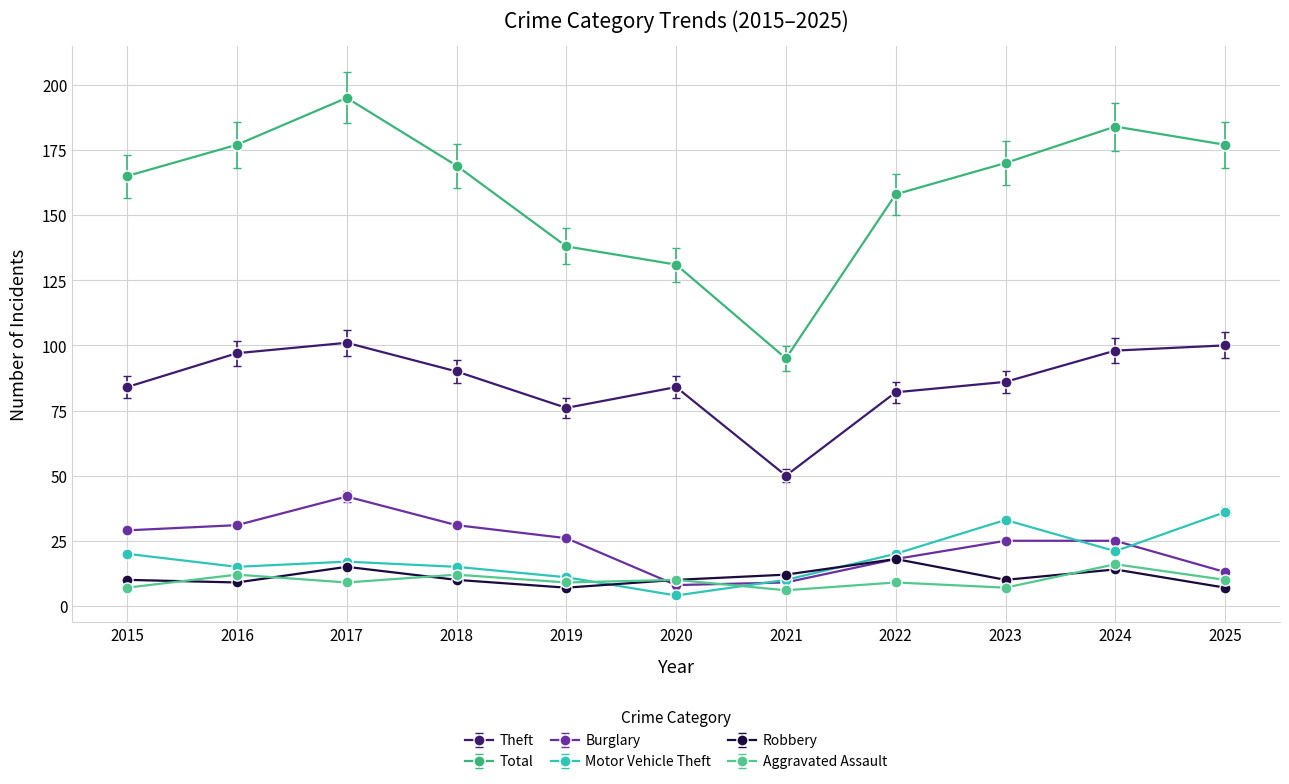

How many lines are shown in the chart?

6